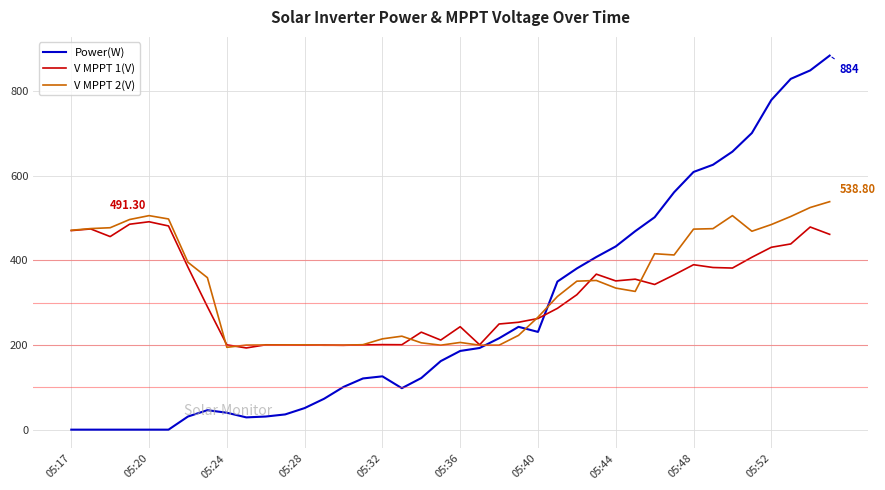

Rank the series by their maximum value, from lowest to highest.

V MPPT 1(V), V MPPT 2(V), Power(W)